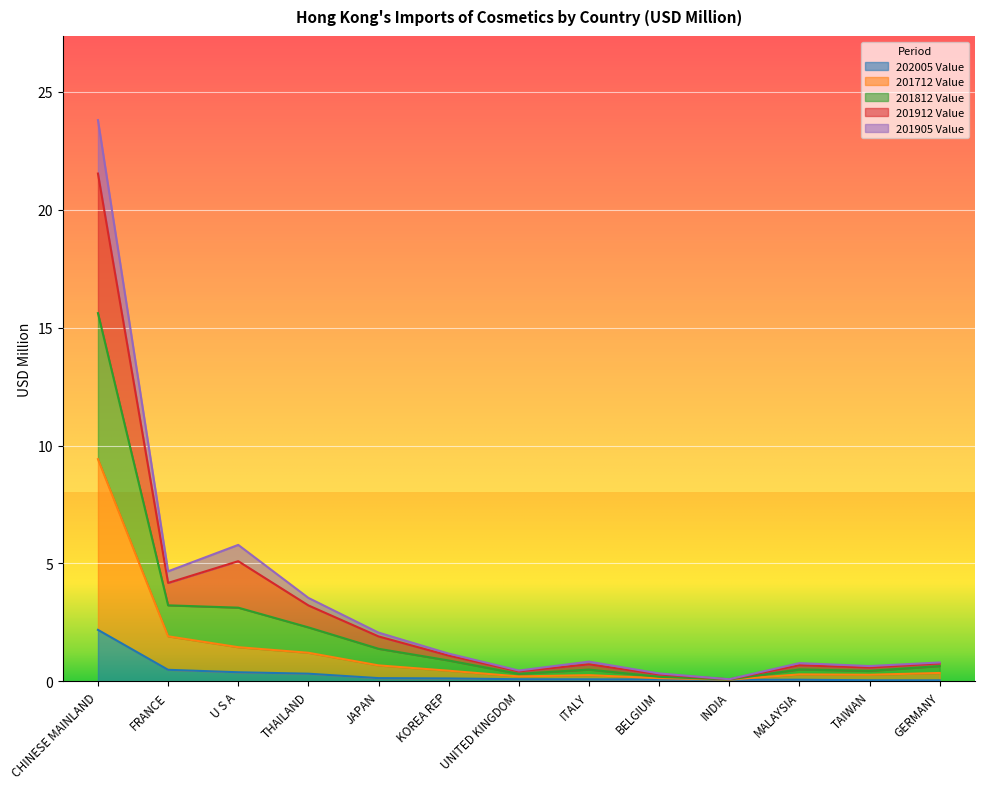

What is the label of the 2nd point from the left?

FRANCE